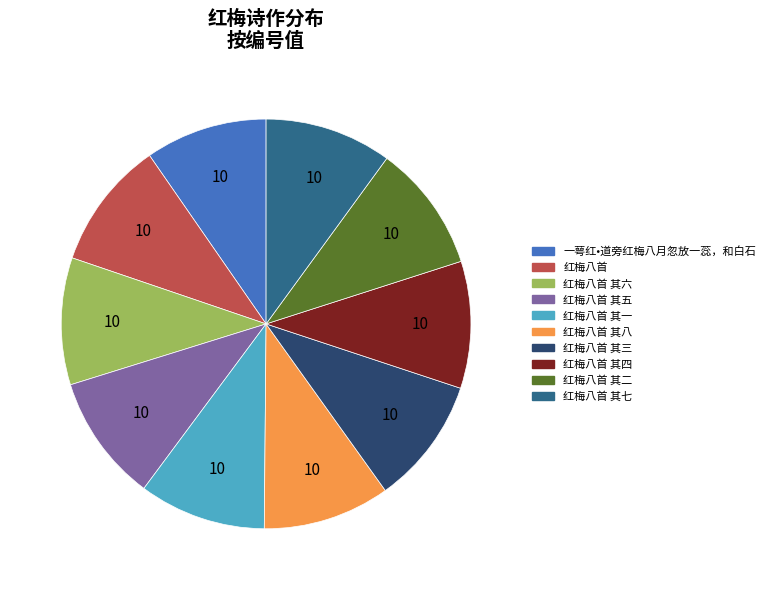

Do 红梅八首 其五 and 一萼红•道旁红梅八月忽放一蕊，和白石 together represent more than half of the pie?

No